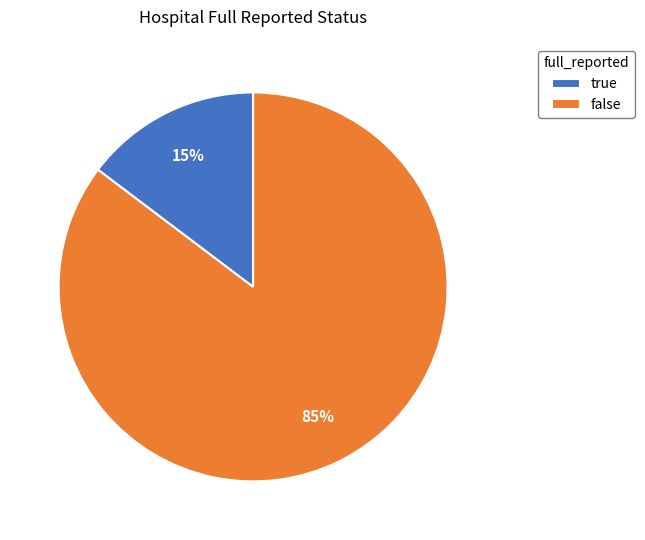

Between false and true, which is larger?

false